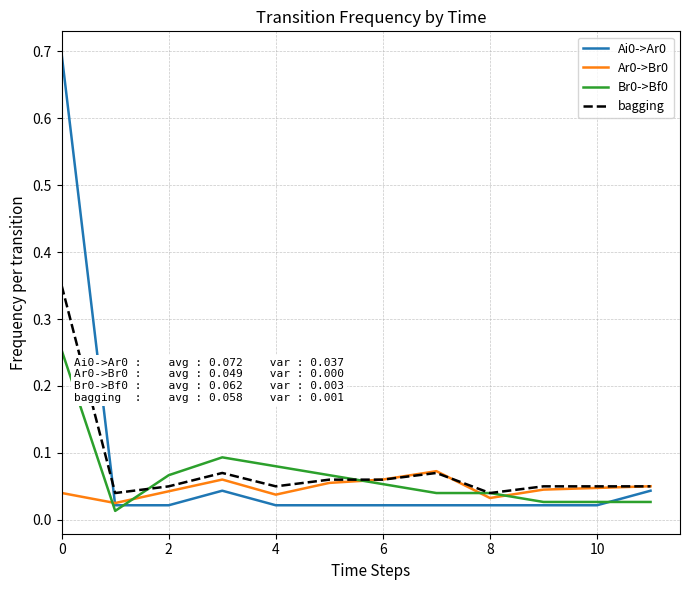

Does the chart display data point markers on the line(s)?

No